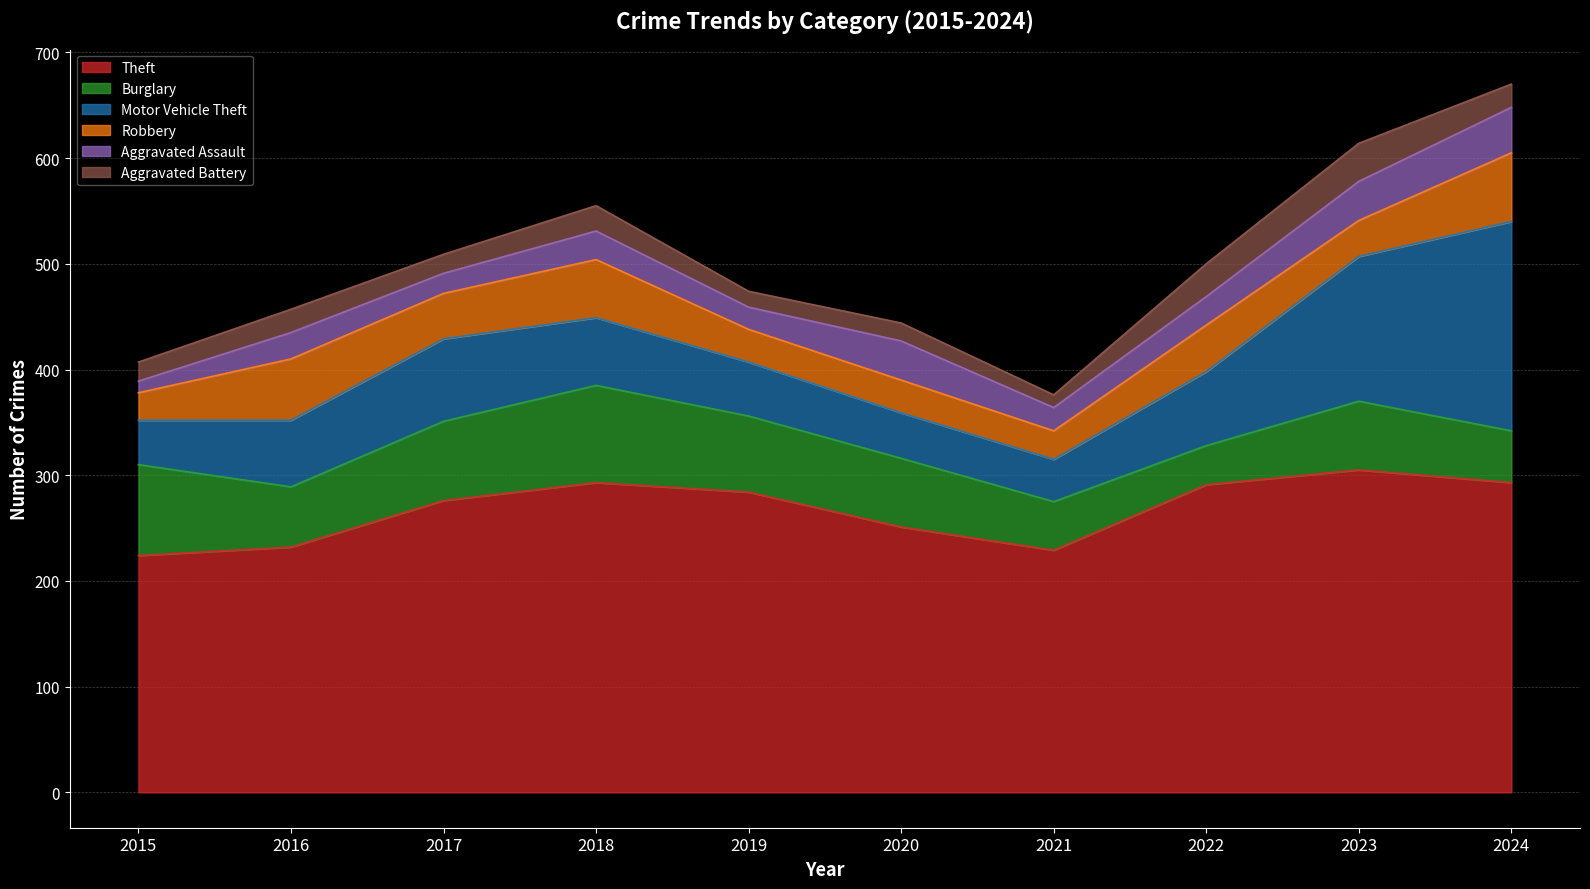

True or false: Robbery has more than 2 points higher than both neighbors.

True